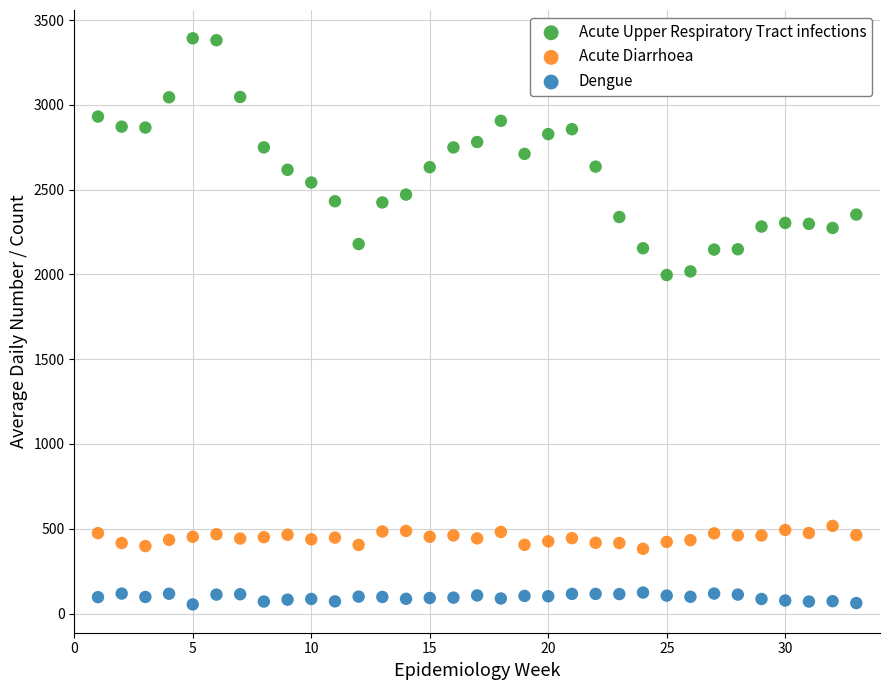

What is the X range (max minus min) for the scatter plot?

32.0